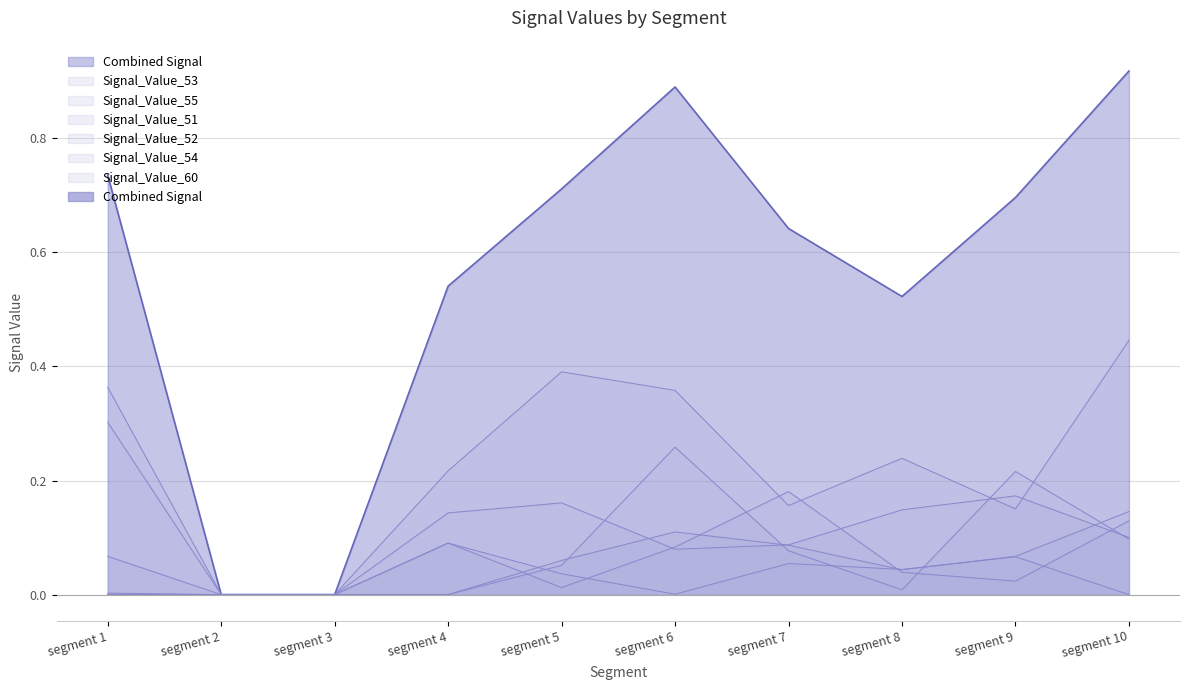

Is the value of Signal_Value_52 at segment 4 greater than the value of Signal_Value_53 at segment 3?

No